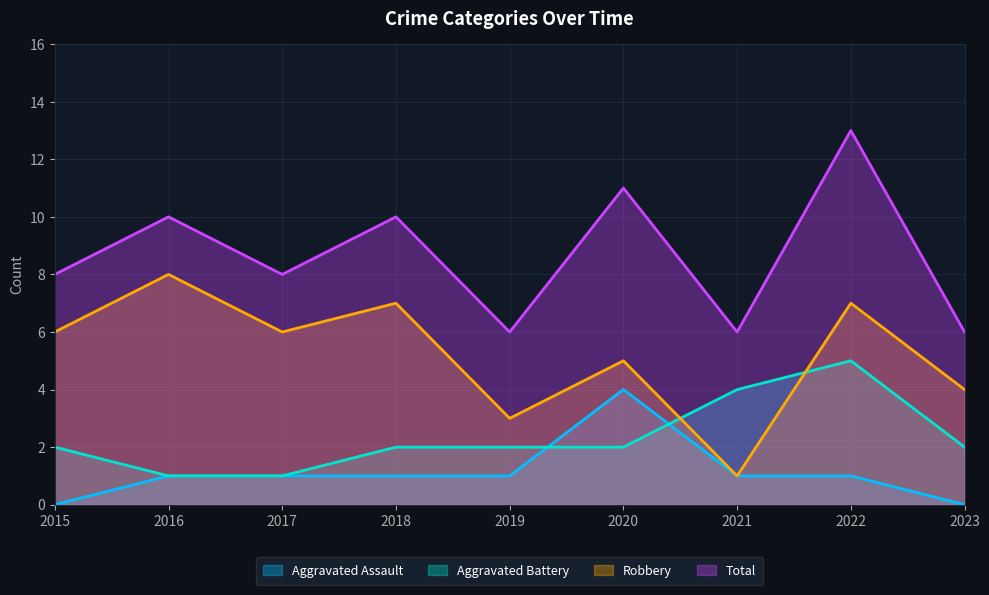

At 2016, list the series in order from smallest to largest.

Aggravated Assault, Aggravated Battery, Robbery, Total